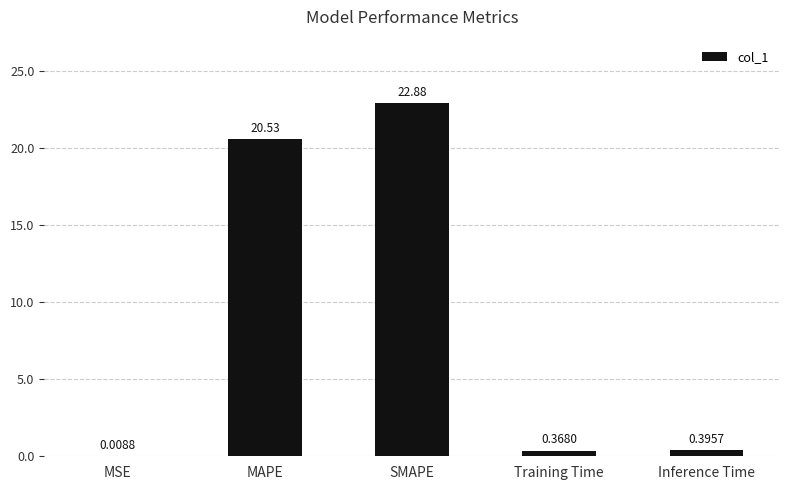

At which category does the chart reach its peak across all series?

SMAPE